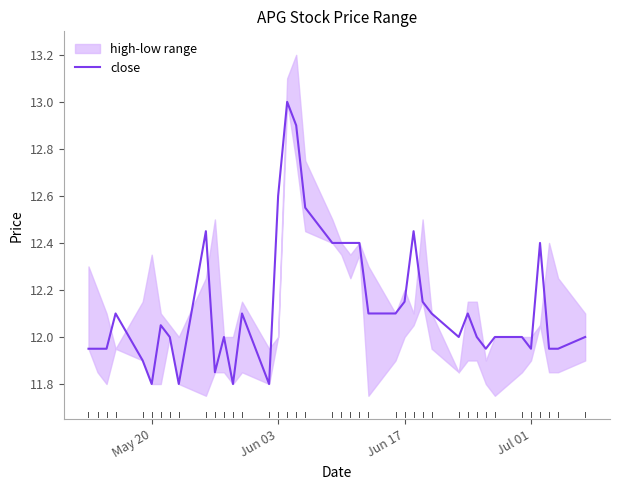

What is the highest value of the close series?

13.0